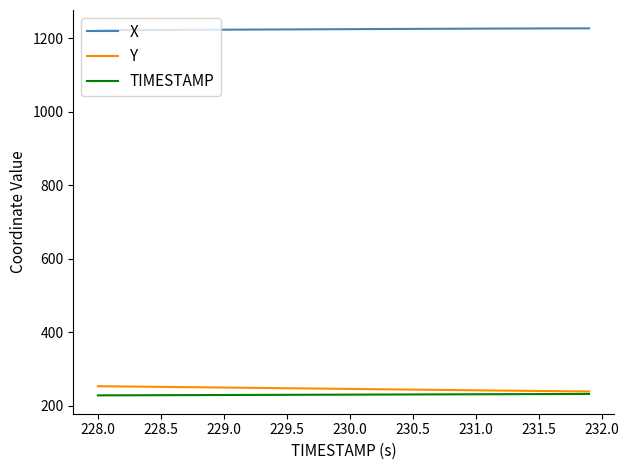

Does the chart have visible grid lines?

No